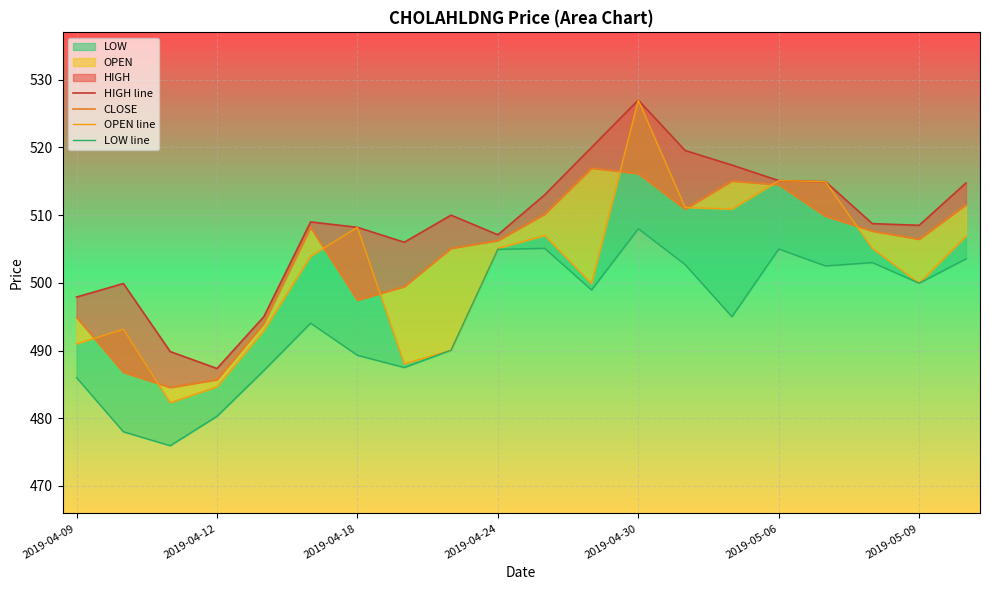

What is the lowest value of the LOW line series?

475.9